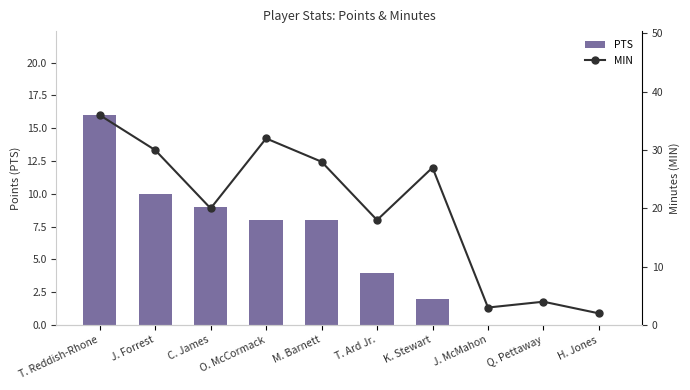

Count the number of categories in the chart.

10